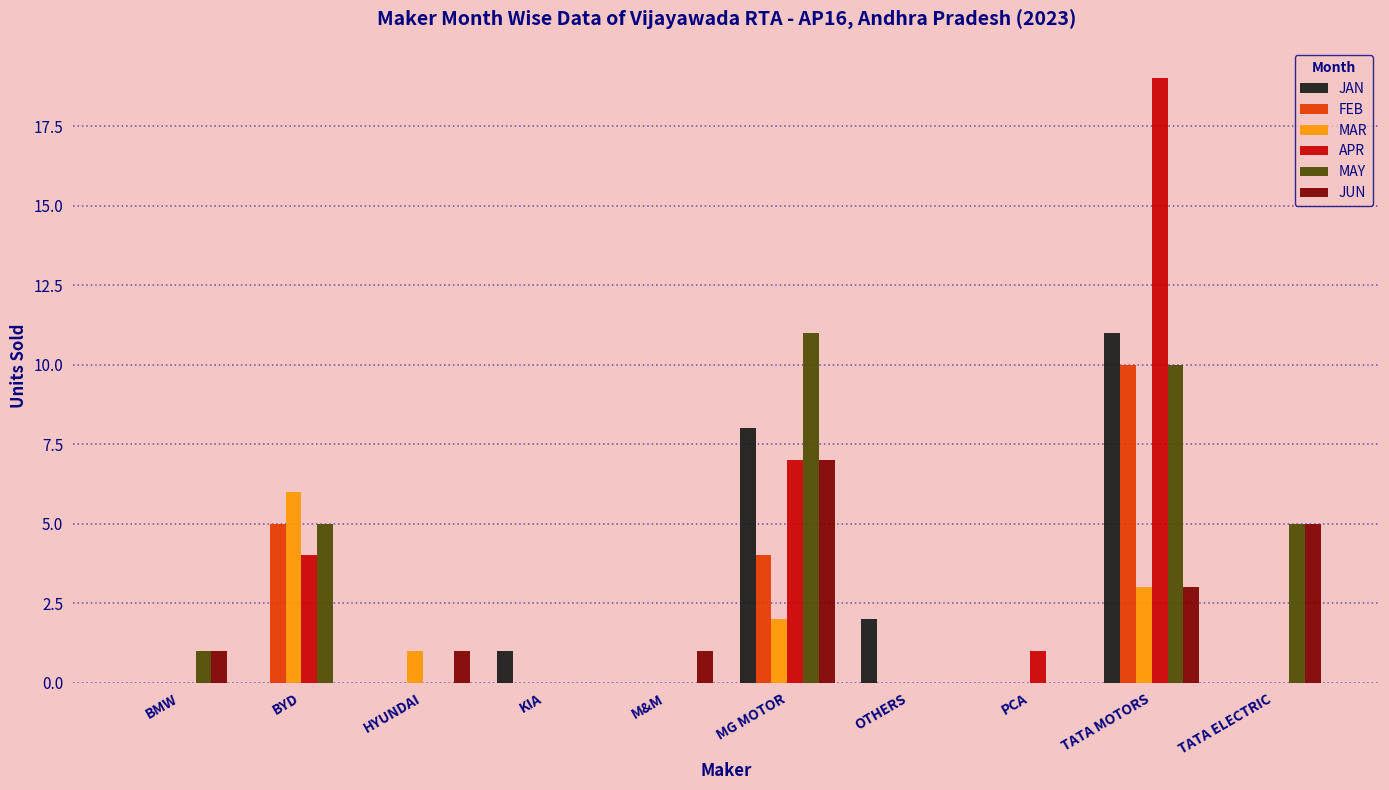

What are all the series names shown in the legend?

JAN, FEB, MAR, APR, MAY, JUN